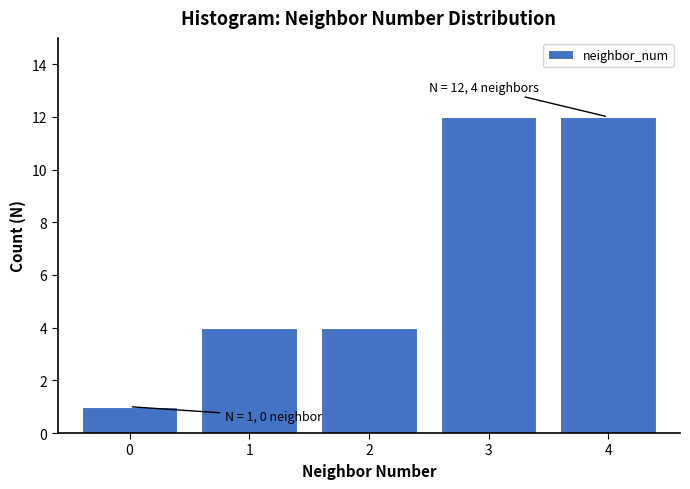

Reading left to right, extract all data points from this chart.

0=1	1=4	2=4	3=12	4=12